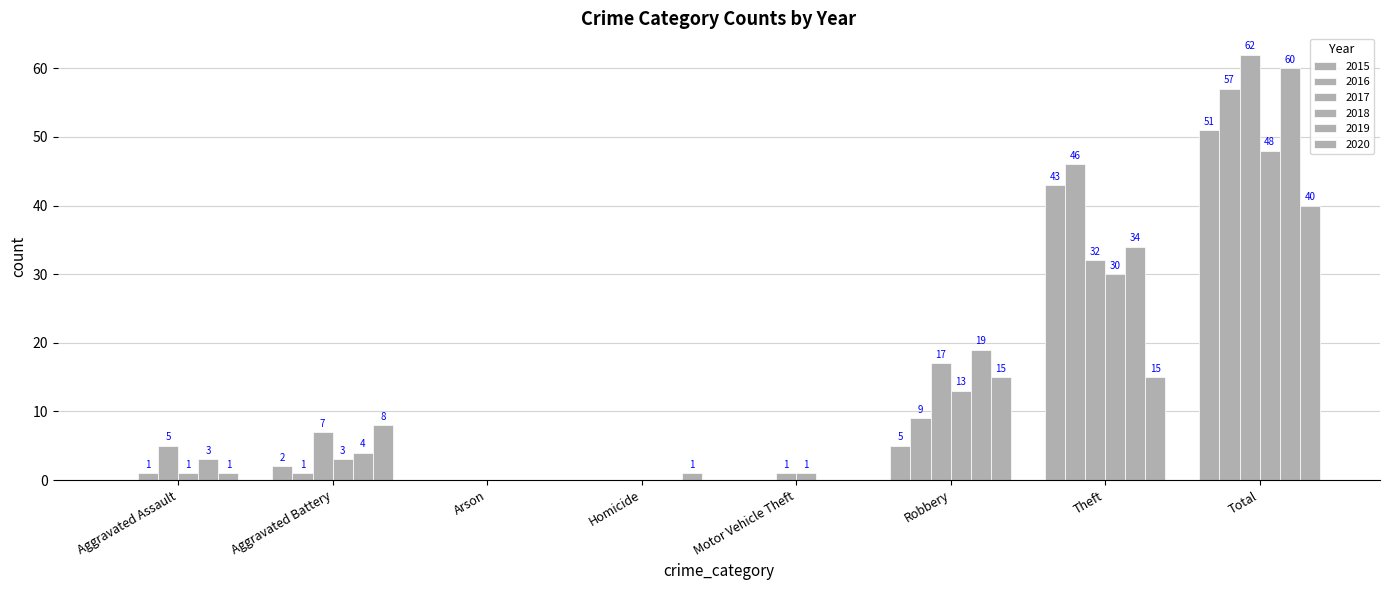

What is the average value of the 2020 series?

10